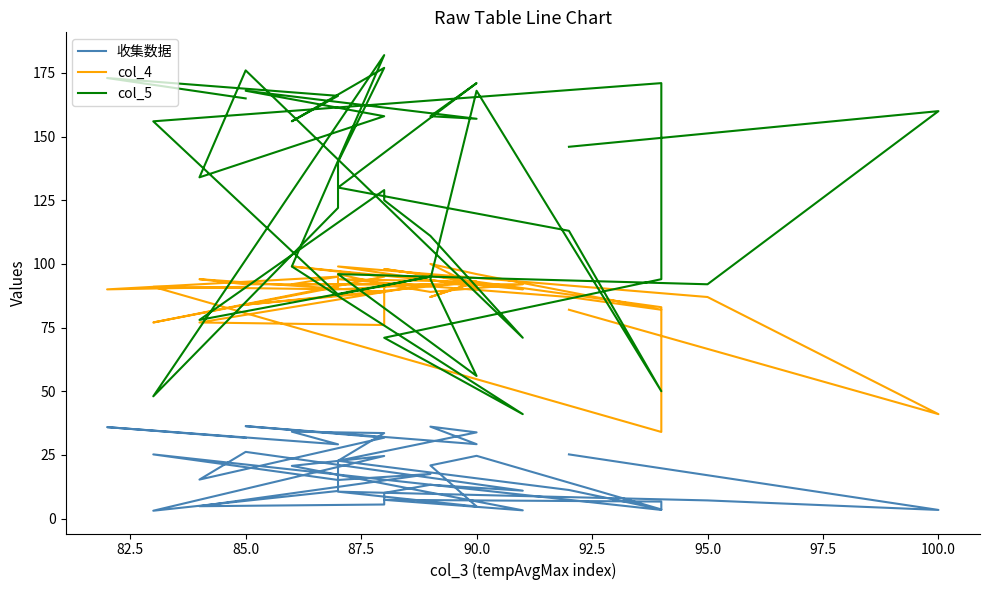

Reading left to right, what are all the values shown in this chart?

收集数据: 31.7	35.9	29.1	34.1	33.6	22.7	10.8	3.1	24.6	20.7	3.2	7.3	6.7	3.4	25.2	15.2	17.5	4.8	5.5	10.1	13.2	10.9	26.2	15.3	31.8	36.3	29.2	36.1	33.8	22.7	11.2	3.6	24.6	20.9	4.7	10.6	7.1	3.4	25.2
col_4: 91.0	90.0	95.0	92.0	92.0	96.0	91.0	77.0	95.0	99.0	90.0	98.0	83.0	34.0	91.0	90.0	92.0	77.0	76.0	92.0	89.0	92.0	92.0	94.0	89.0	84.0	93.0	87.0	93.0	94.0	87.0	82.0	96.0	100.0	91.0	99.0	87.0	41.0	82.0
col_5: 165.0	173.0	166.0	156.0	177.0	140.0	122.0	48.0	182.0	99.0	41.0	71.0	94.0	171.0	156.0	88.0	95.0	78.0	129.0	125.0	111.0	71.0	176.0	134.0	158.0	168.0	157.0	158.0	171.0	130.0	113.0	50.0	168.0	94.0	56.0	96.0	92.0	160.0	146.0